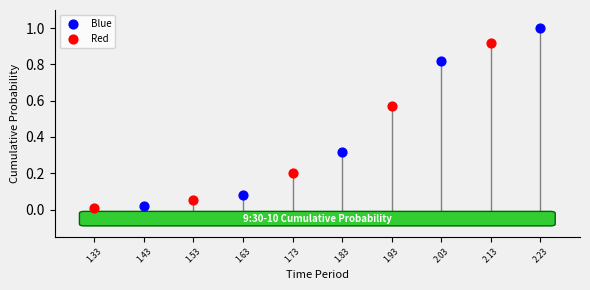

Which series reaches the maximum Y coordinate?

Blue